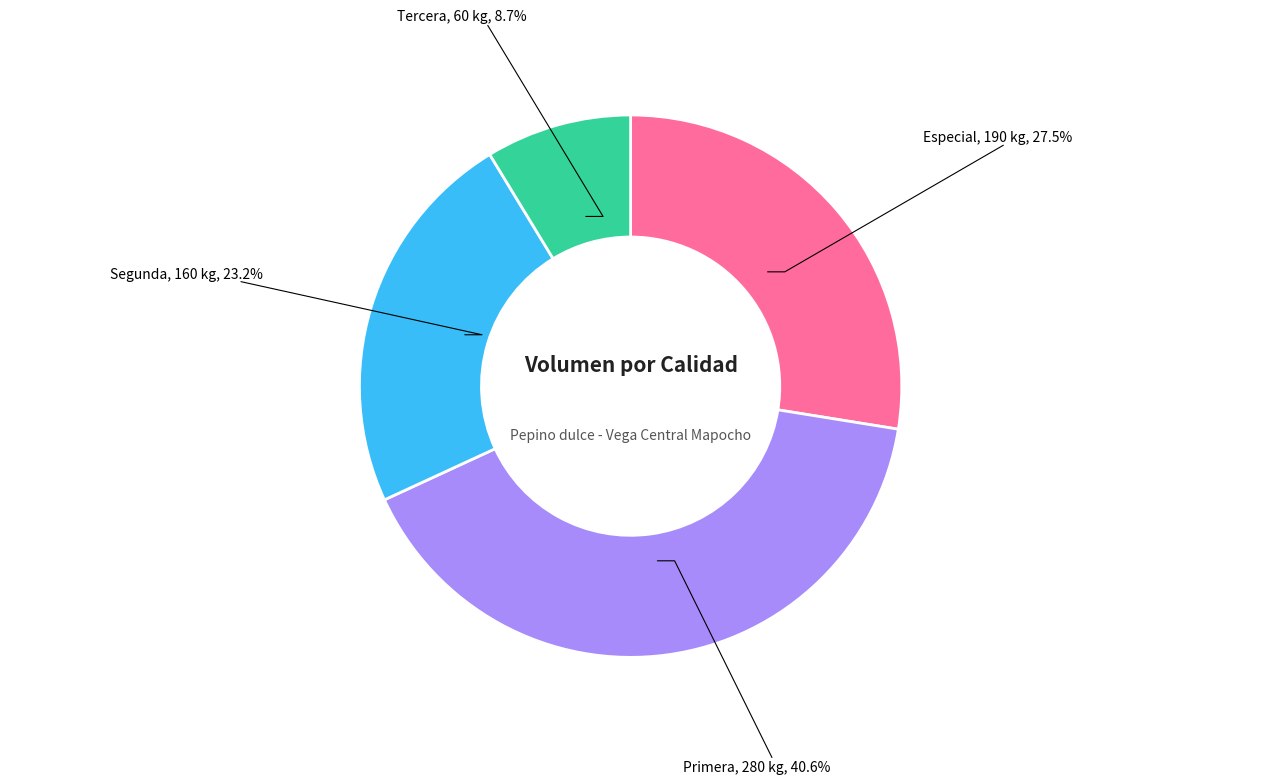

To the nearest percent, what is the difference between the largest and smallest slice percentages?

32%